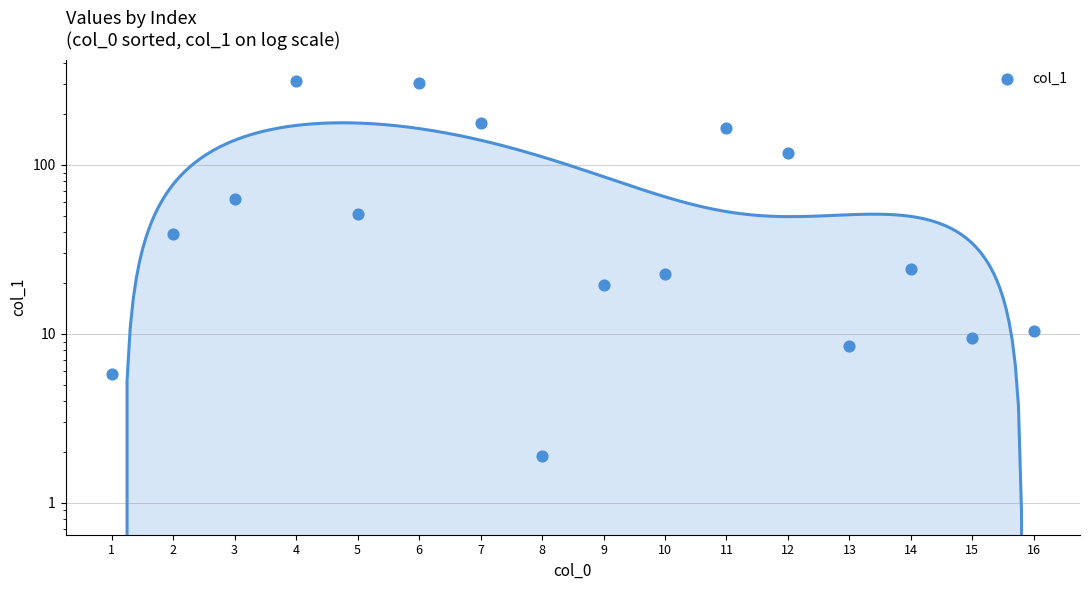

What is the change in value from 2 to 4?

+274.4